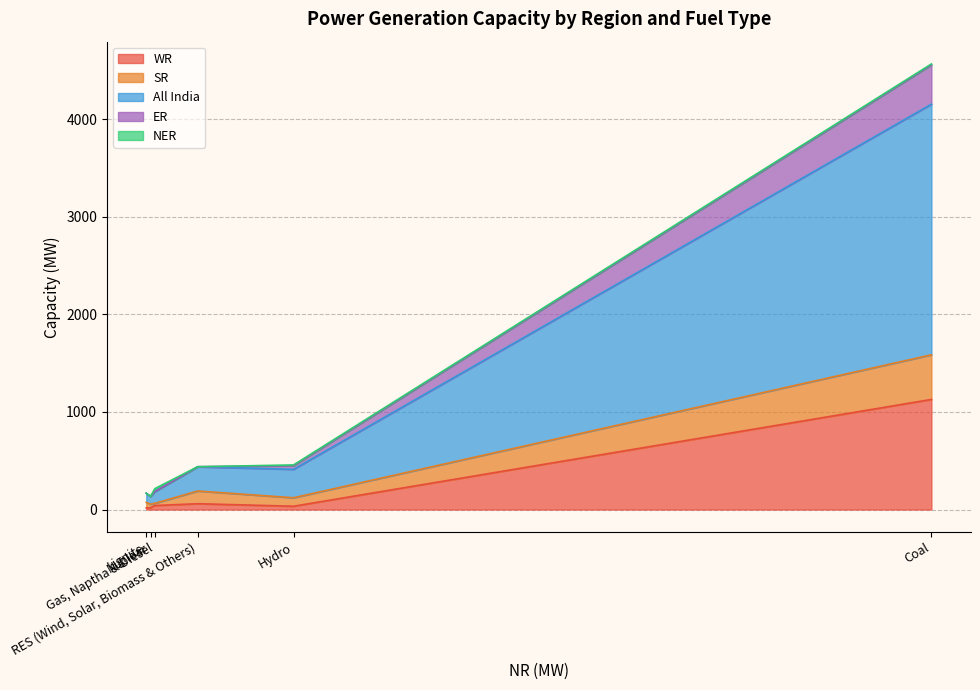

Which has a higher value, Nuclear or Gas, Naptha & Diesel?

Gas, Naptha & Diesel